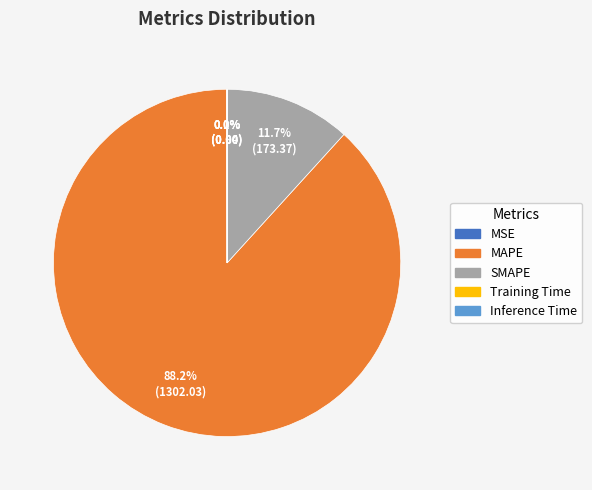

Which slice is the largest?

MAPE